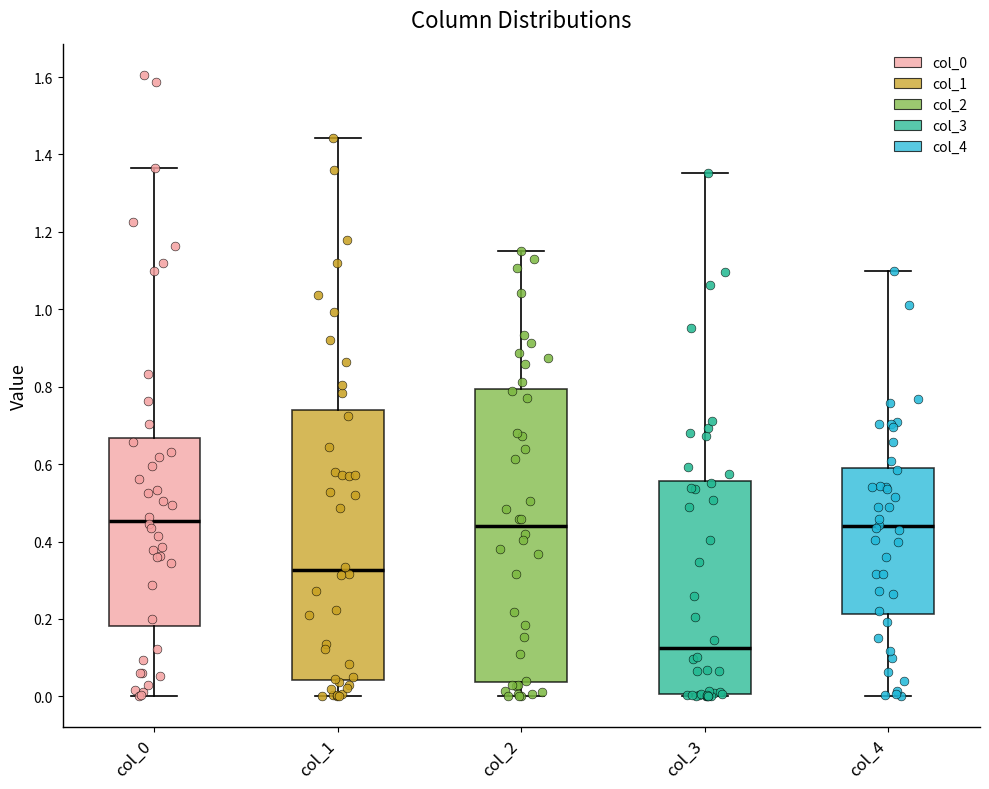

Where is the upper edge of the box for col_3 on the y-axis? The values are not printed on the chart, so give them approximately, as read against the axis.

0.56